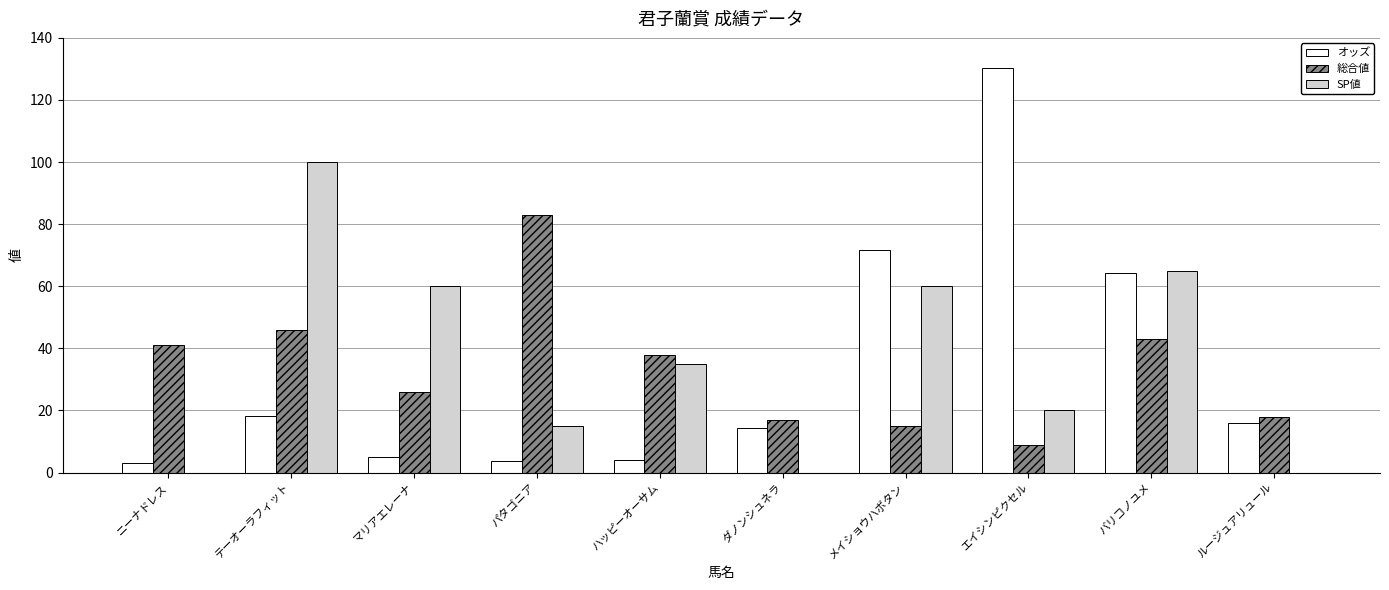

What is the maximum value for オッズ?

130.3